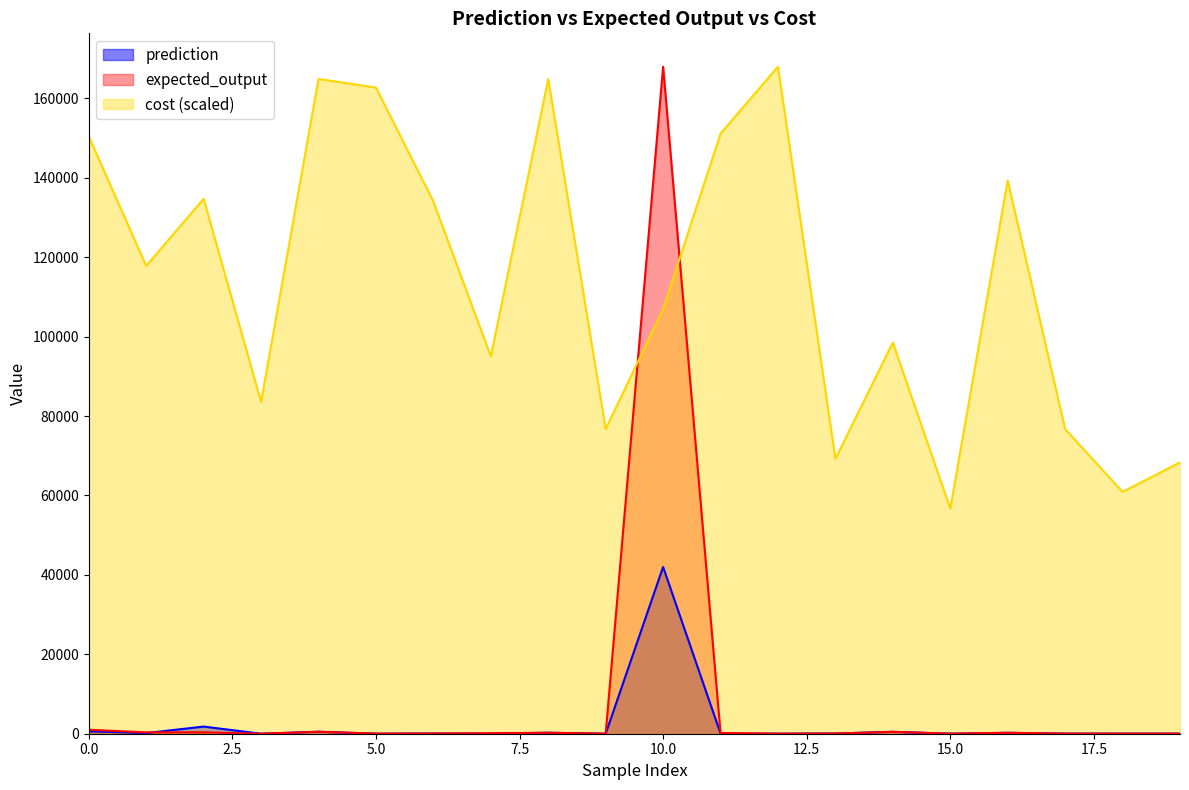

Reading right to left, transcribe all the data shown in this chart.

prediction: 18.0	21.0	25.0	235.0	6.0	480.0	50.0	6.0	47.2	42000.0	2.0	245.0	48.0	48.0	4.0	500.0	2.0	1800.0	162.0	600.0
expected_output: 18.0	21.0	25.0	235.0	6.0	480.0	50.0	9.0	189.0	168000.0	2.0	245.0	123.0	48.0	26.0	500.0	1.0	360.0	342.0	1000.0
cost: 68346.3	60909.2	76738.9	139349.4	56690.2	98527.1	69229.3	168000.0	151138.0	106925.0	76738.9	164903.7	95032.9	134070.7	162743.1	164903.7	83559.9	134727.0	117833.0	150468.6